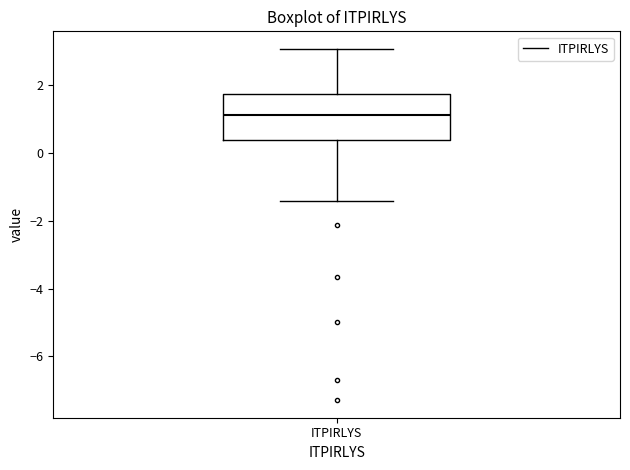

Where is the upper edge of the box for ITPIRLYS on the y-axis? The values are not printed on the chart, so give them approximately, as read against the axis.

1.8